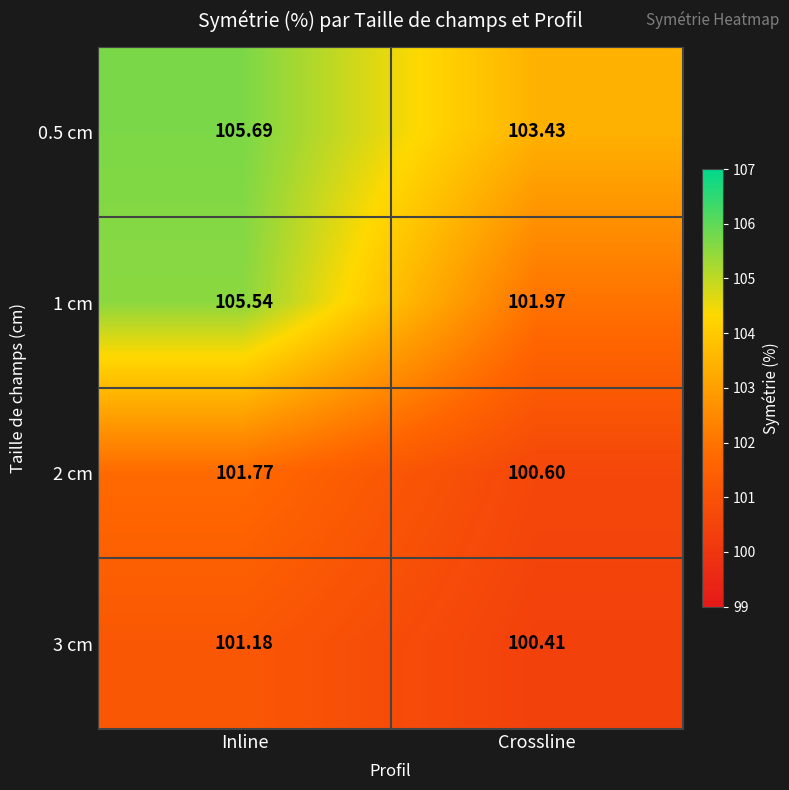

At which label is 0.5 cm closest to 104?

Crossline